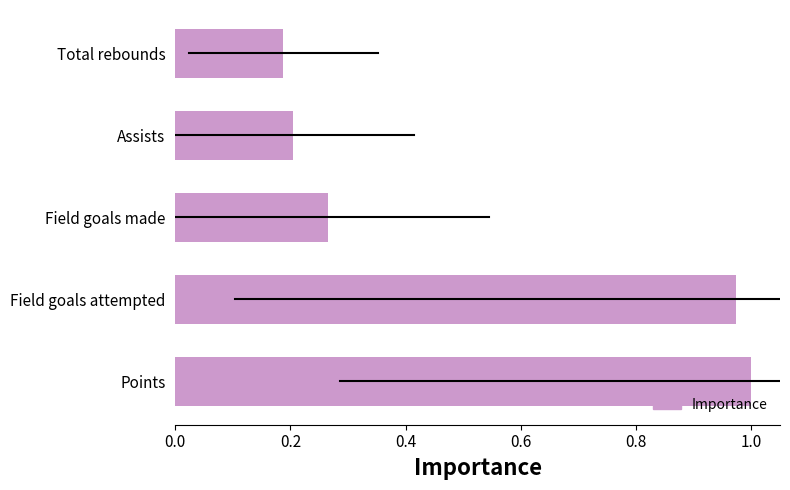

Between Field goals attempted and Points, which is larger?

Points